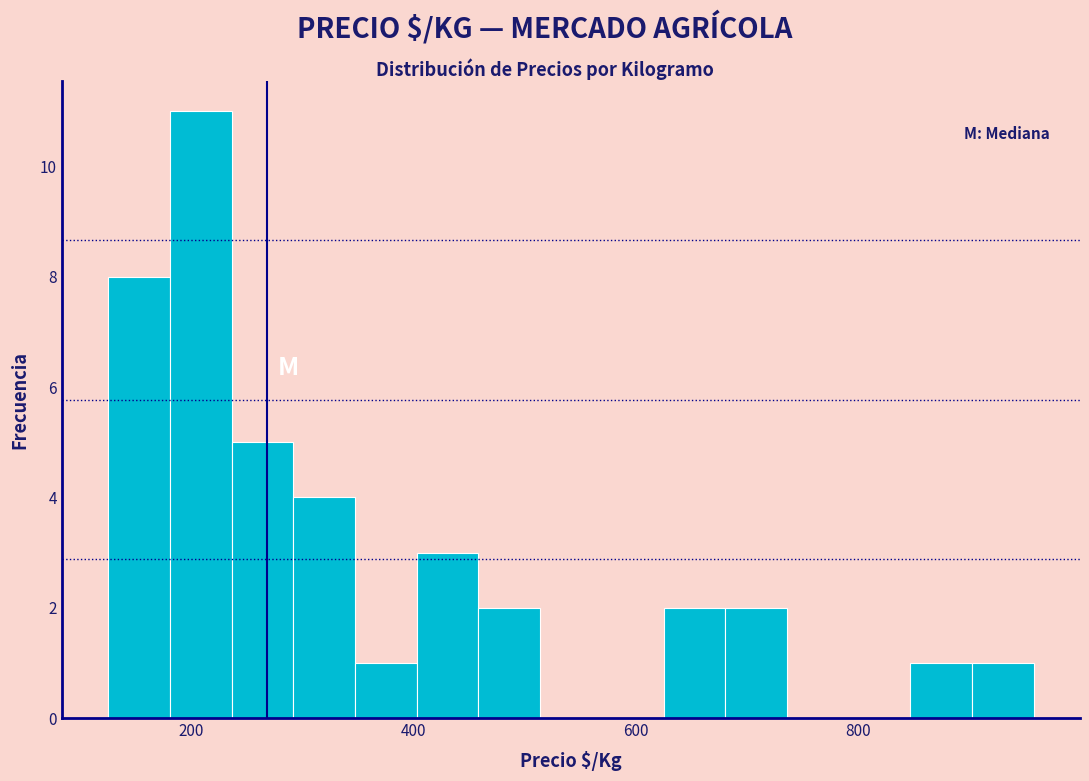

Read against the x-axis, roughly where is the centre of the tallest bar?

200